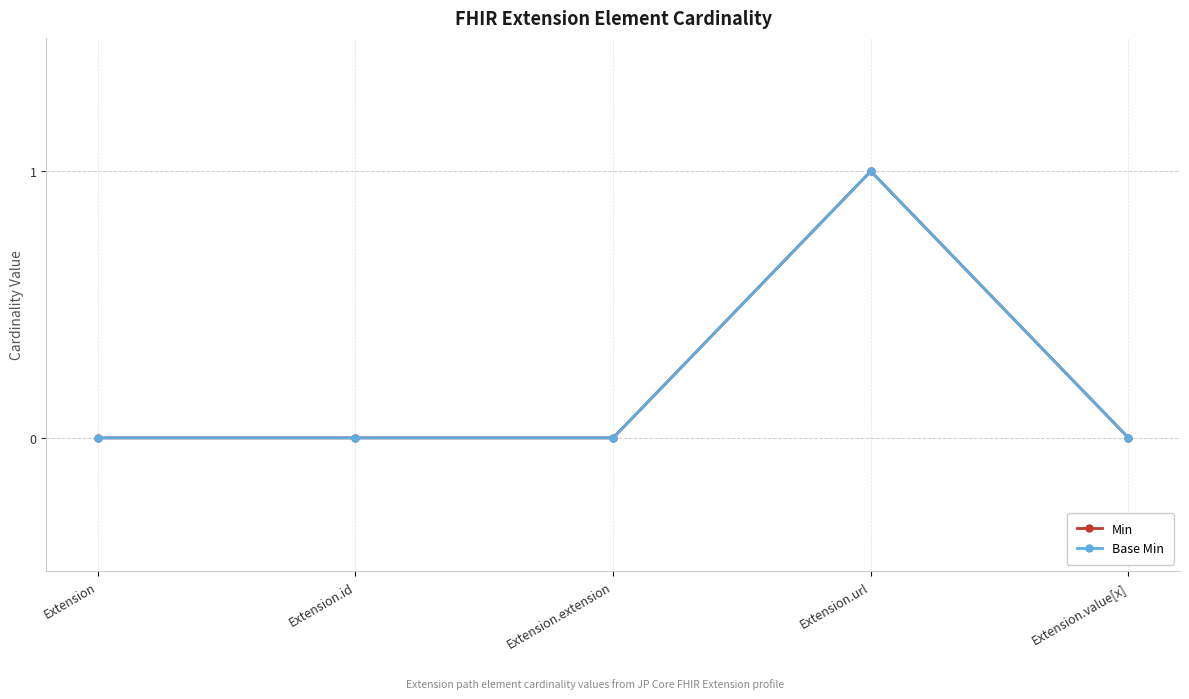

Is it true that Min equals 1 at Extension?

False